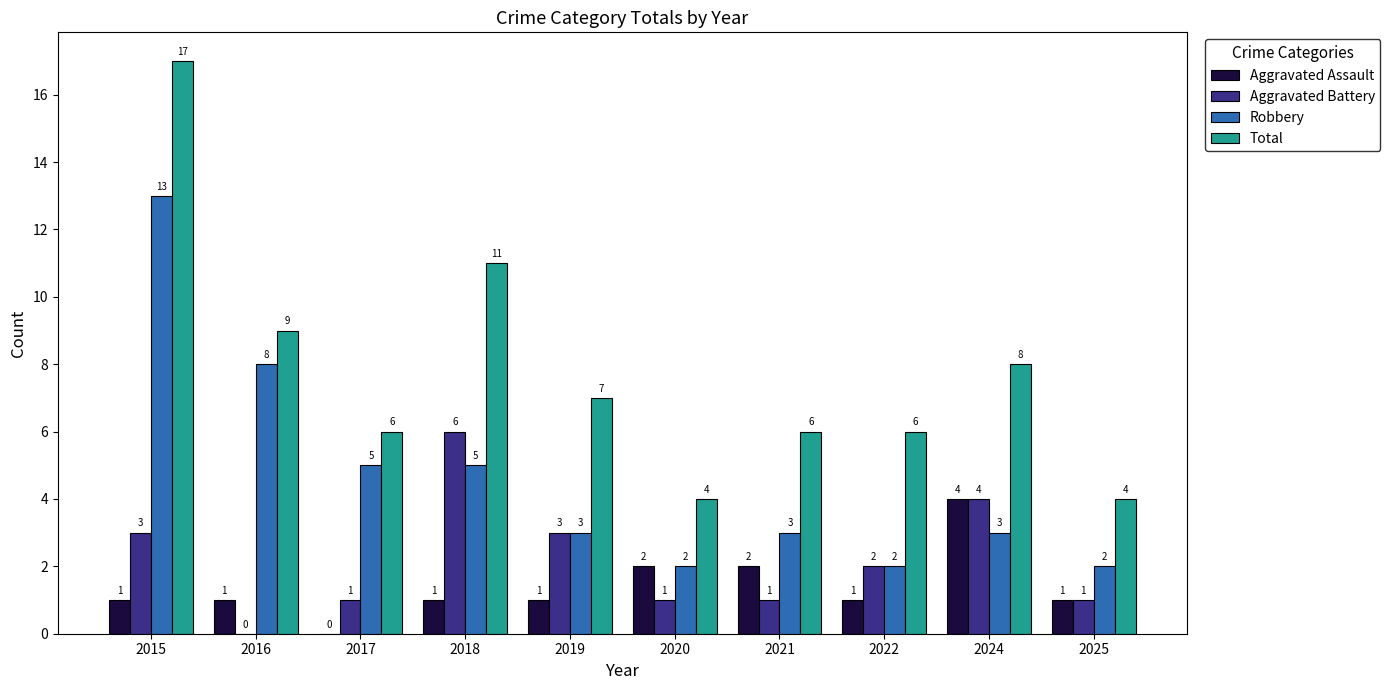

Which label corresponds to the largest value in the chart?

2015